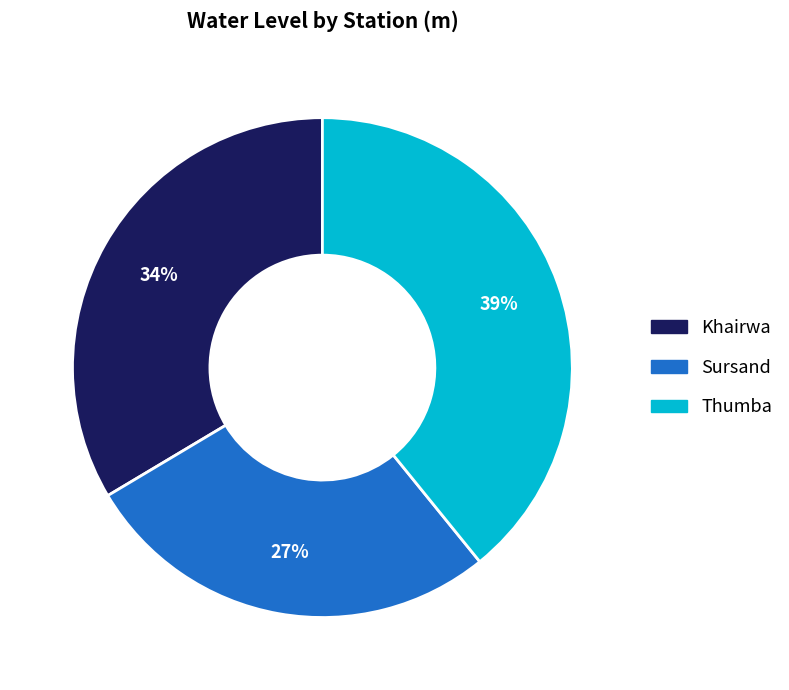

Do Thumba and Sursand together represent more than half of the pie?

Yes